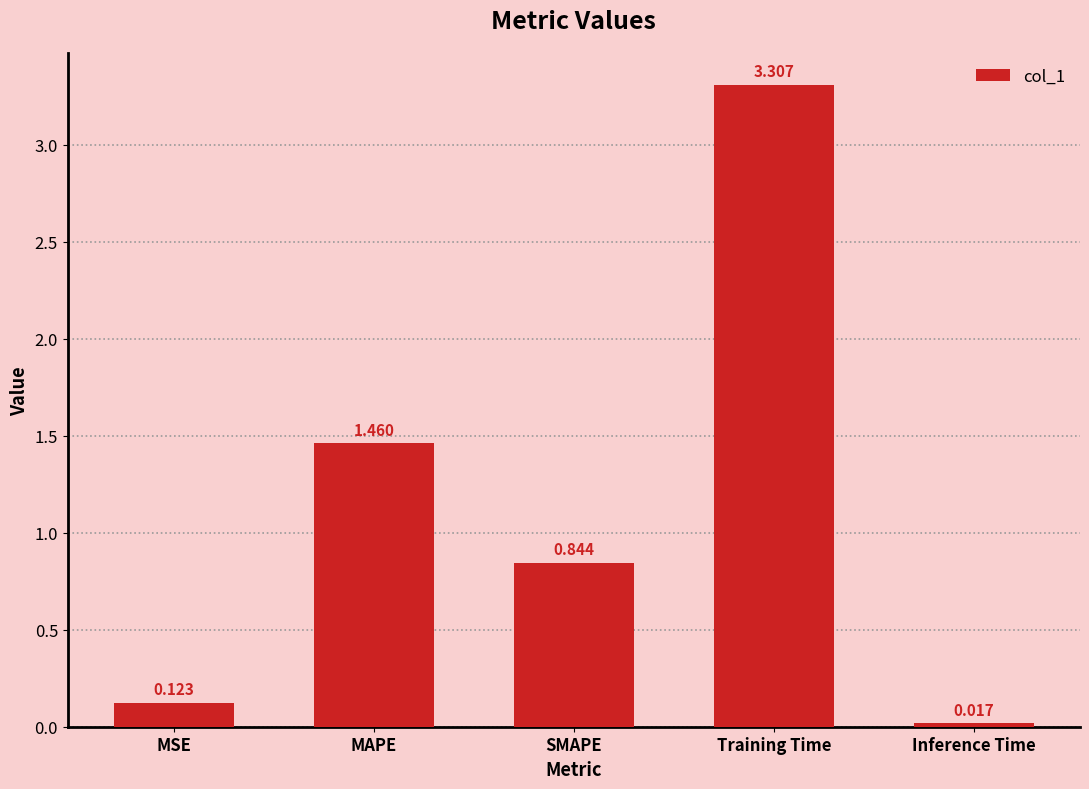

What position from the left is SMAPE?

3